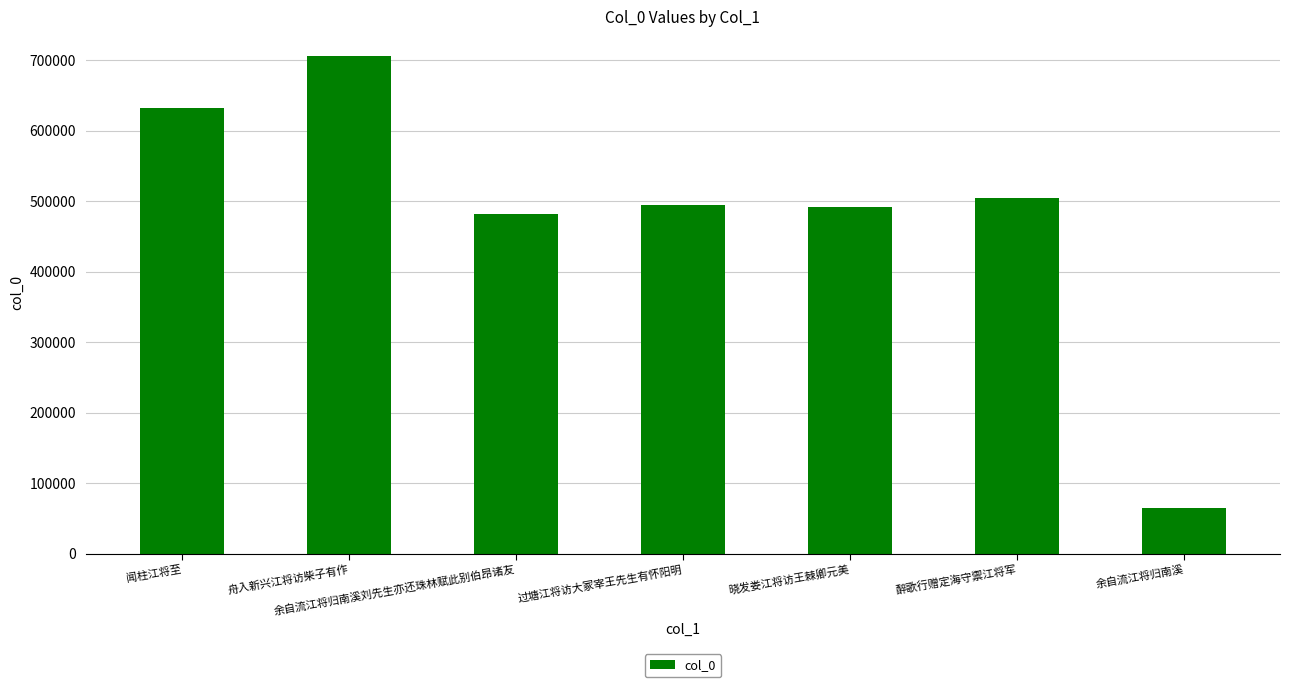

Reading left to right, what are all the values shown in this chart?

闻柱江将至=632686	舟入新兴江将访柴子有作=705570	余自流江将归南溪刘先生亦还珠林赋此别伯昂诸友=481764	过塘江将访大冢宰王先生有怀阳明=494097	晓发娄江将访王棘卿元美=491096	醉歌行赠定海守禦江将军=504944	余自流江将归南溪=65406